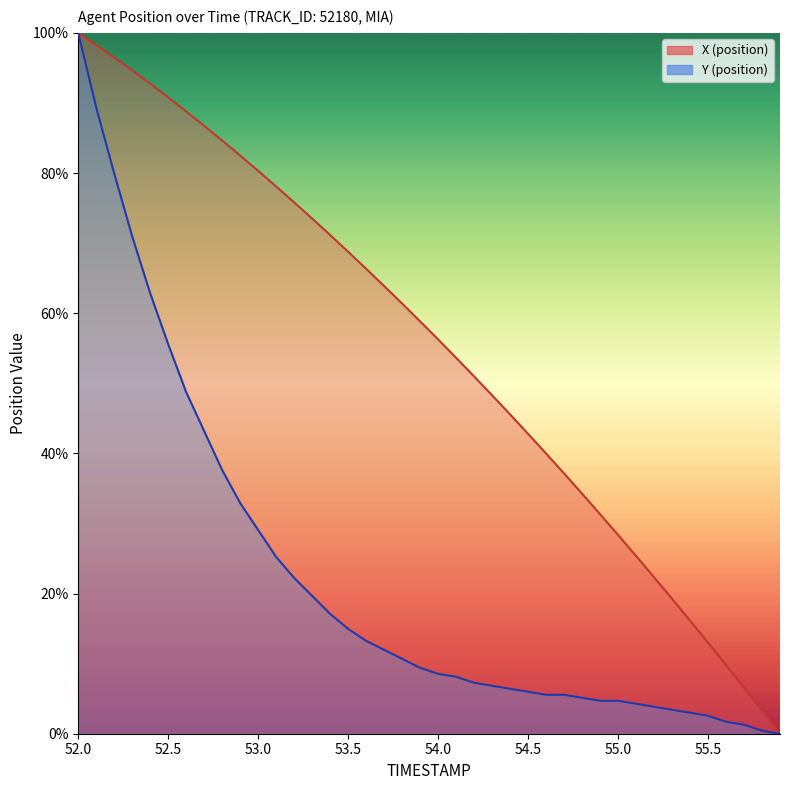

True or false: X and Y intersect in this chart.

False